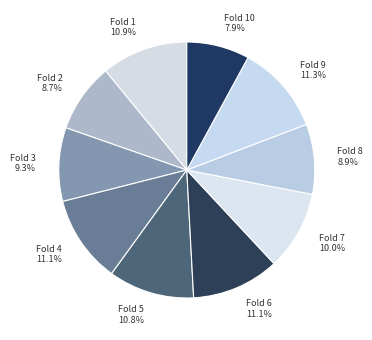

Does any single category account for the majority?

No